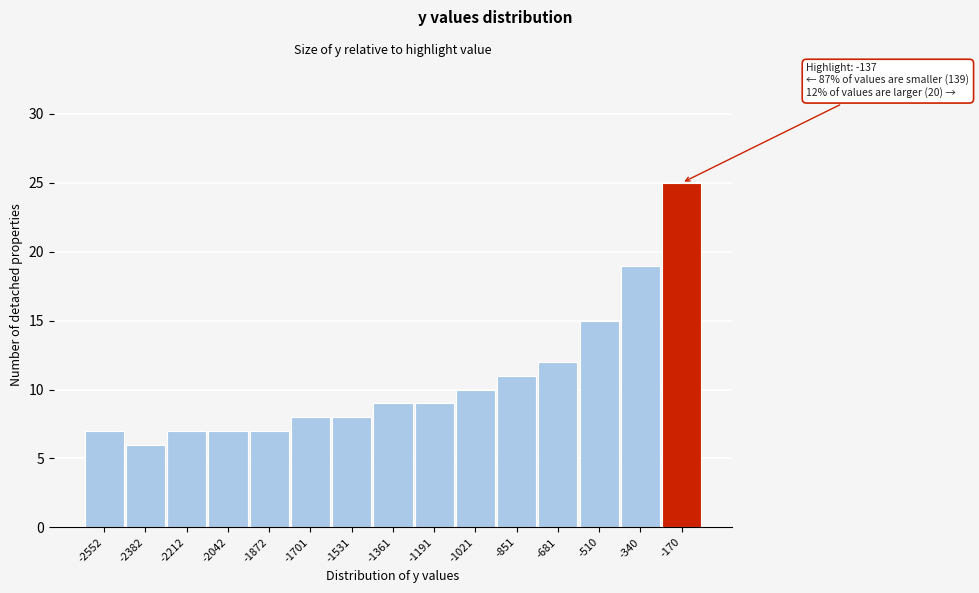

Reading right to left, list all the values displayed in this chart.

-170=25	-340=19	-510=15	-681=12	-851=11	-1021=10	-1191=9	-1361=9	-1531=8	-1701=8	-1872=7	-2042=7	-2212=7	-2382=6	-2552=7